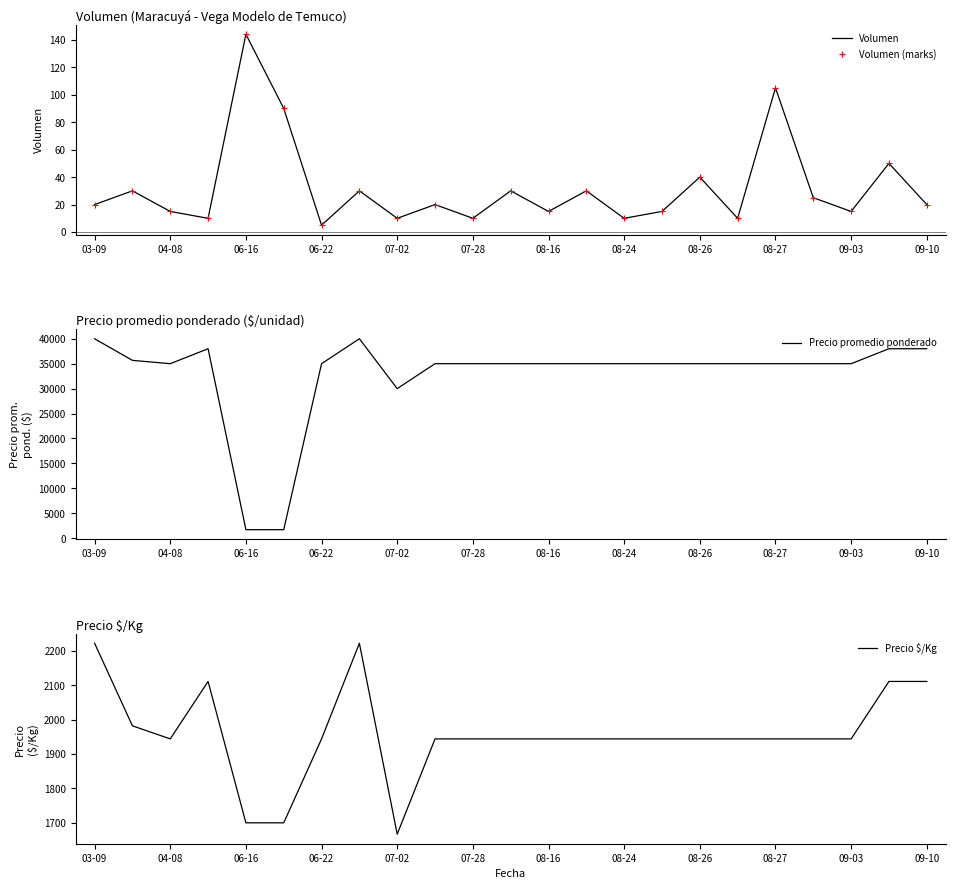

Is this an area chart (filled region under the line)?

No